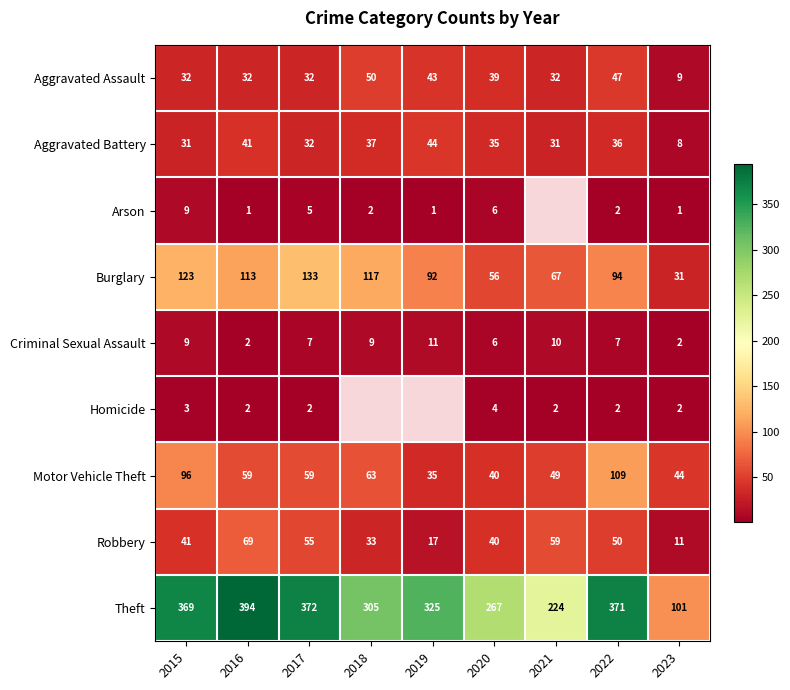

How many data points does each series have?

9